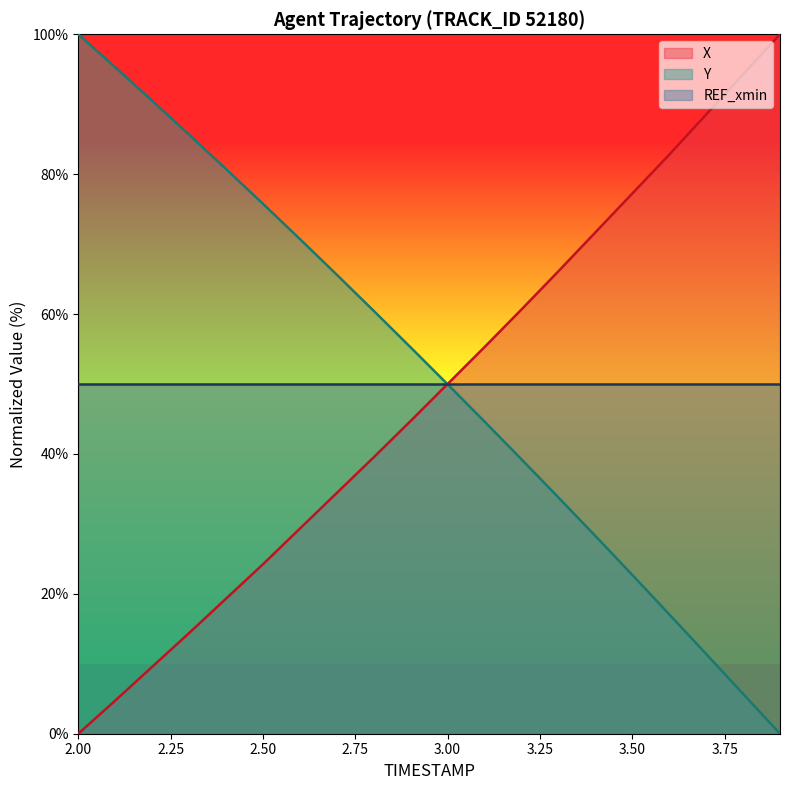

What is the difference between the maximum and minimum values in the X series?

100.0